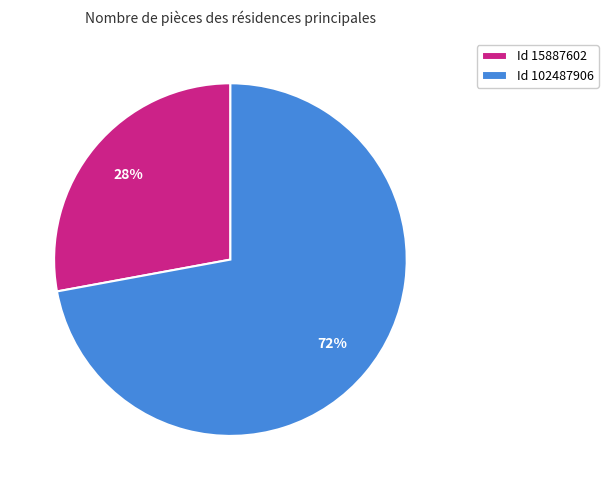

Which has a higher value, Id 102487906 or Id 15887602?

Id 102487906